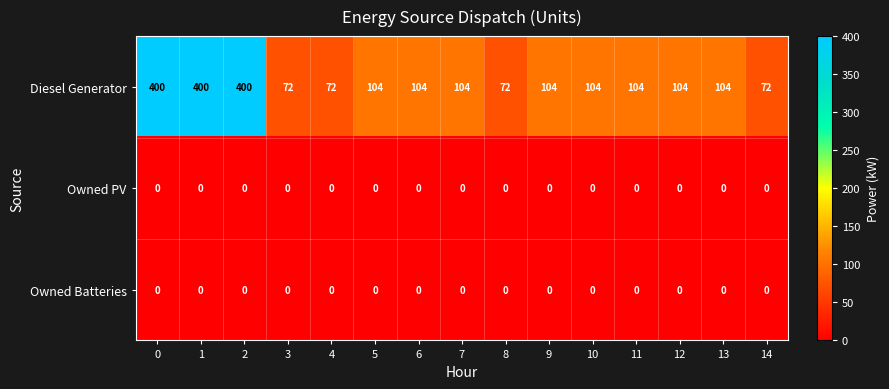

What is the difference between the highest and lowest values at 1?

400